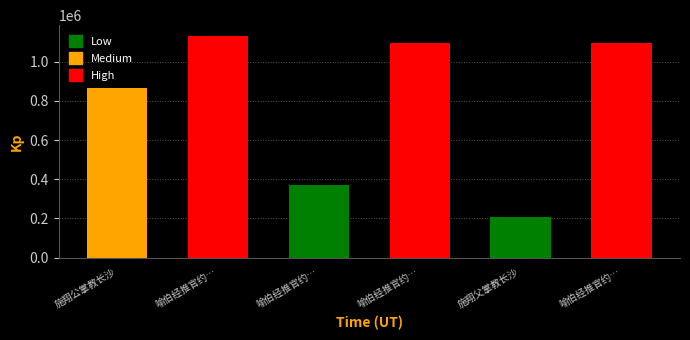

How many bars are there in total?

6